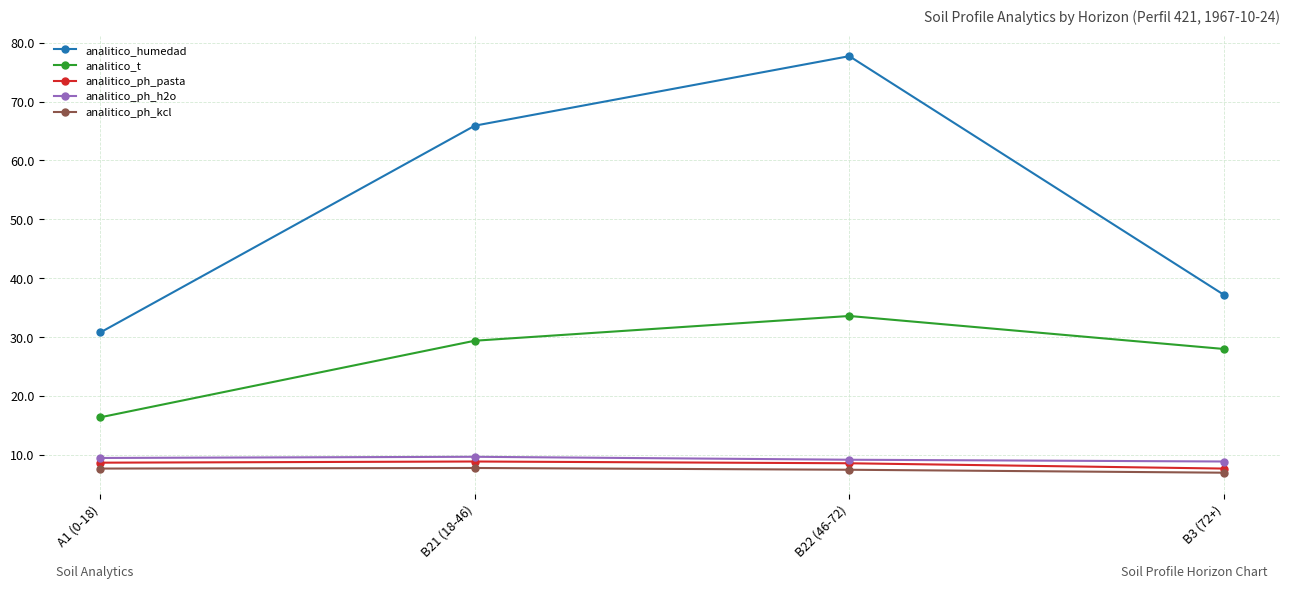

What is the difference between the highest and lowest values at B22 (46-72)?

70.2